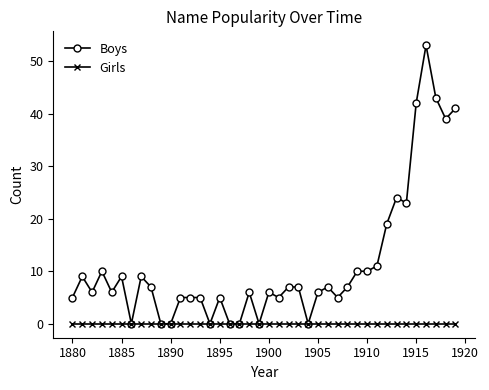

Which series has the largest range (max minus min)?

Boys